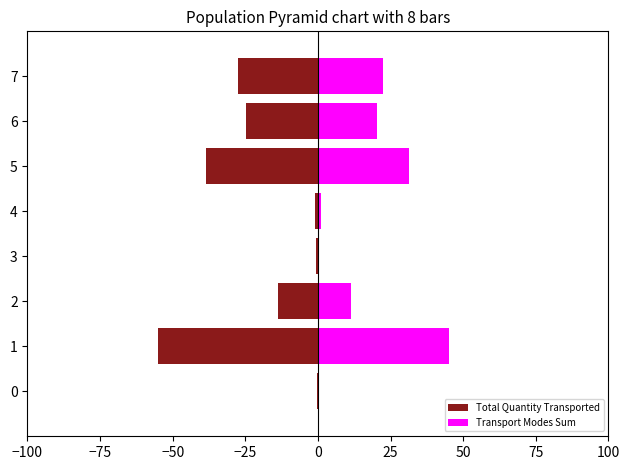

At how many categories does at least one series exceed 15?

4